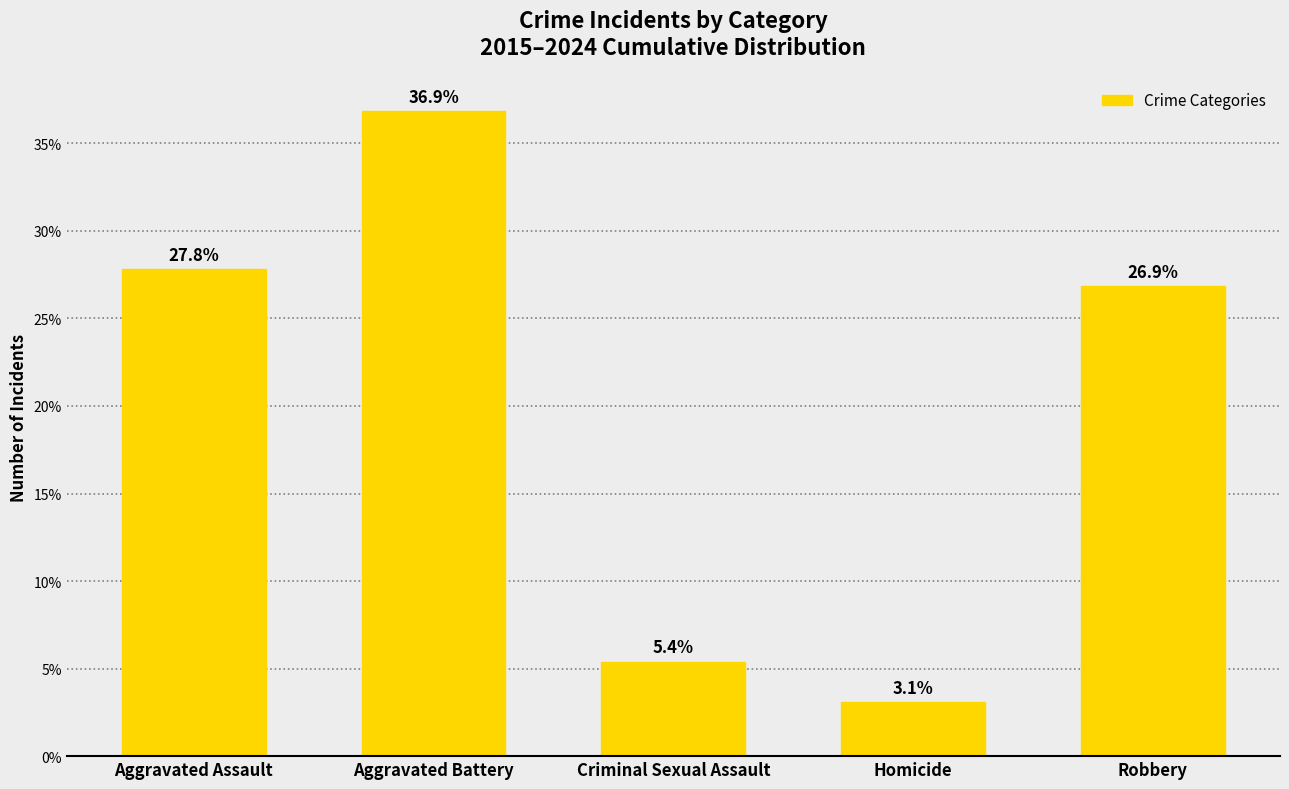

What is the change in value from Aggravated Battery to Homicide?

-33.8